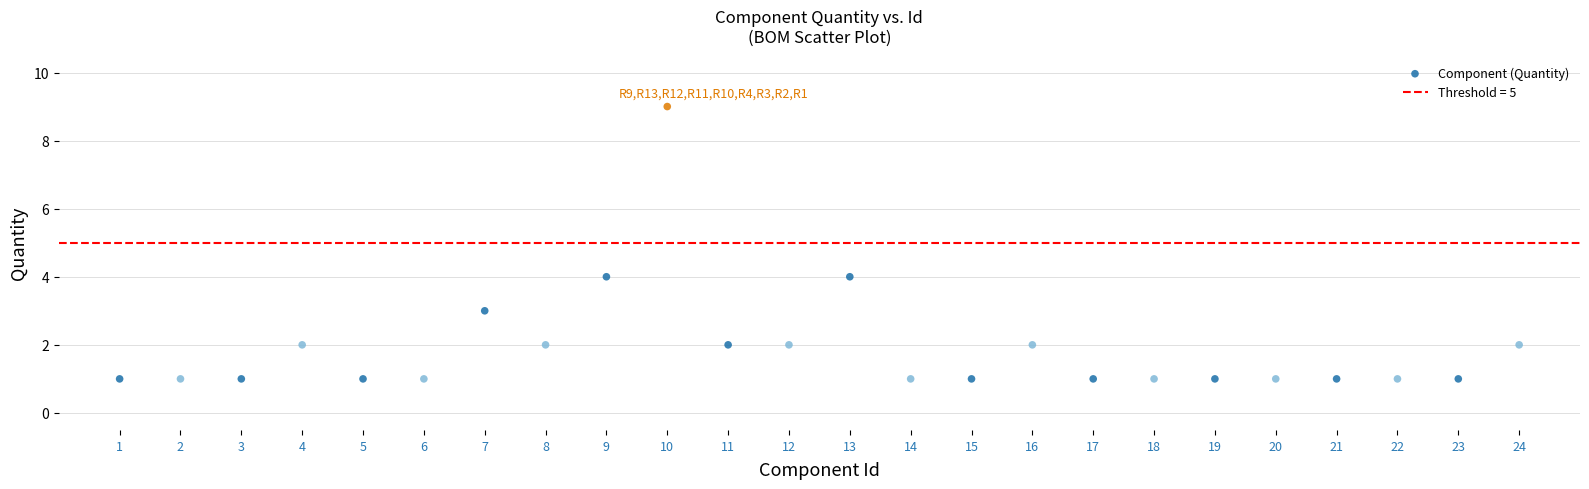

What is the range of Y values (max minus min)?

8